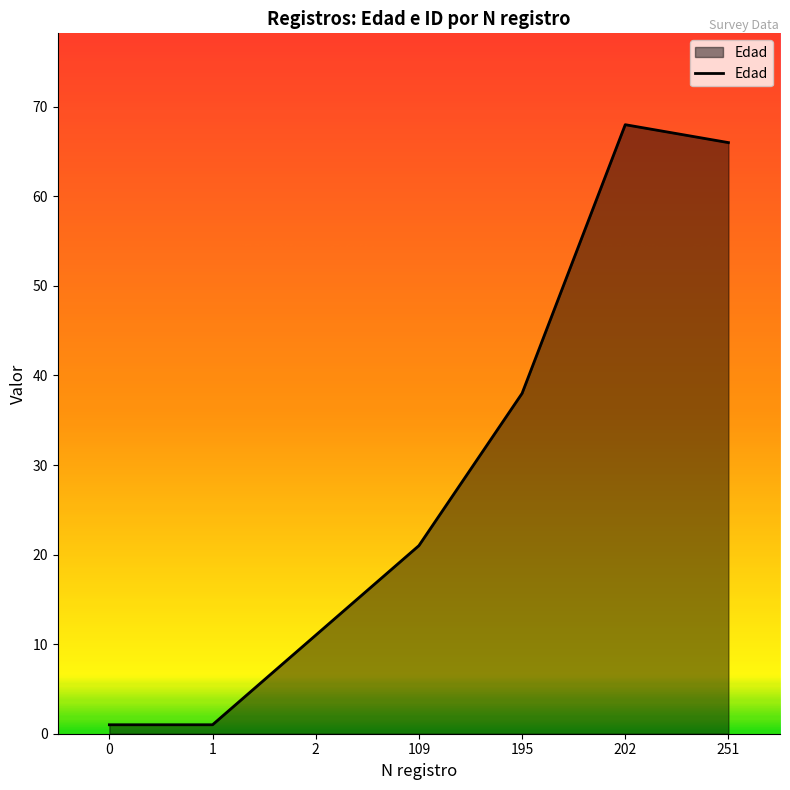

Where is the data nearest to the value 34?

195